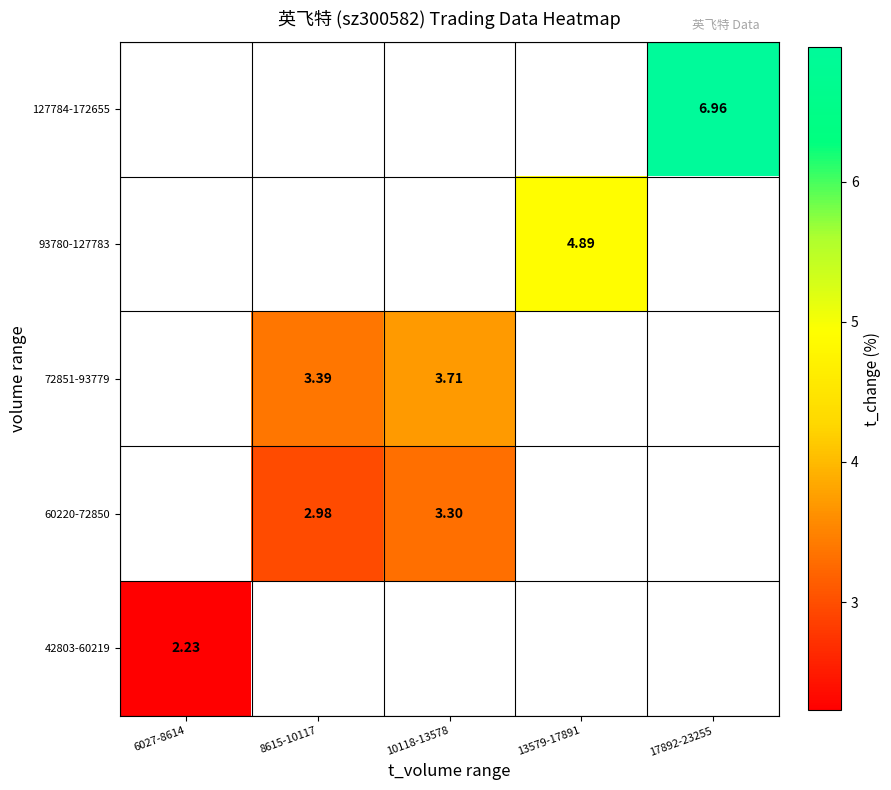

Is the value of 60220-72850 at 8615-10117 greater than the value of 93780-127783 at 13579-17891?

No